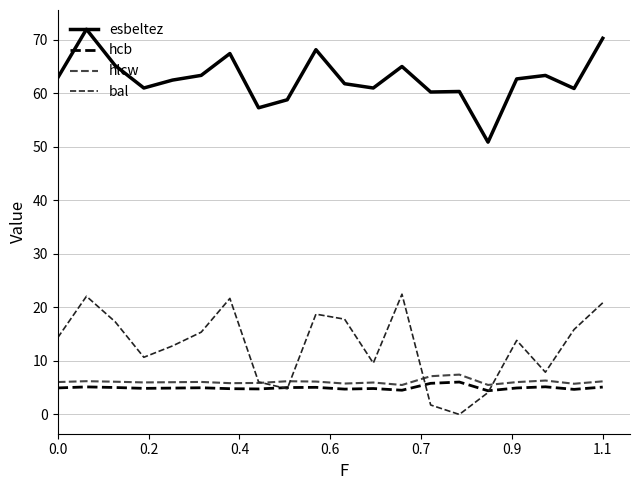

What is the average value of the hlcw series?

6.1